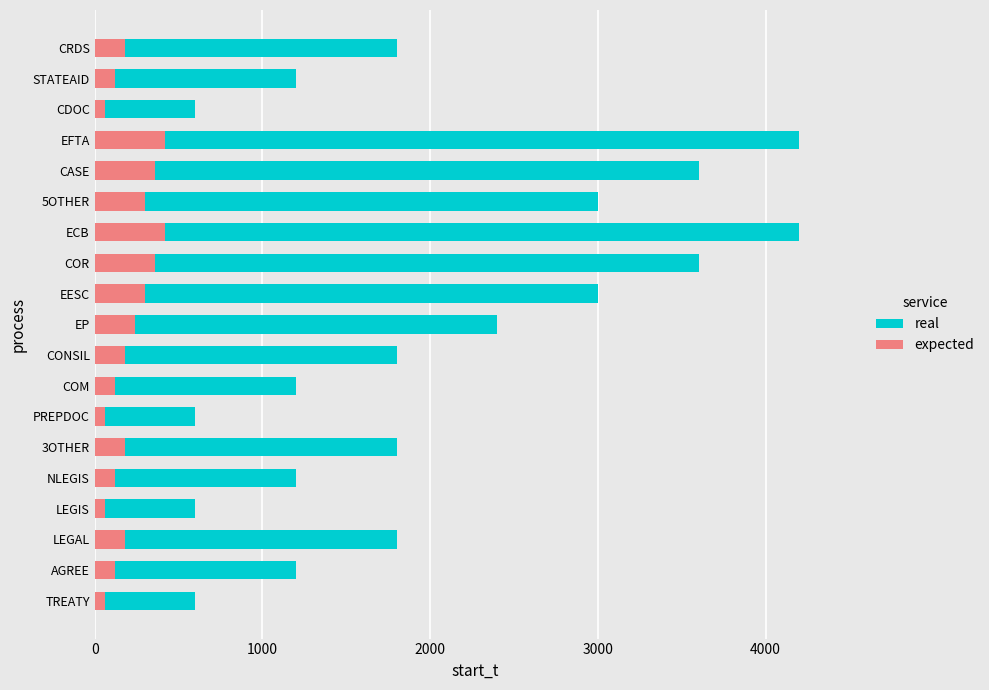

Is the value of expected at CONSIL greater than the value of real at NLEGIS?

No